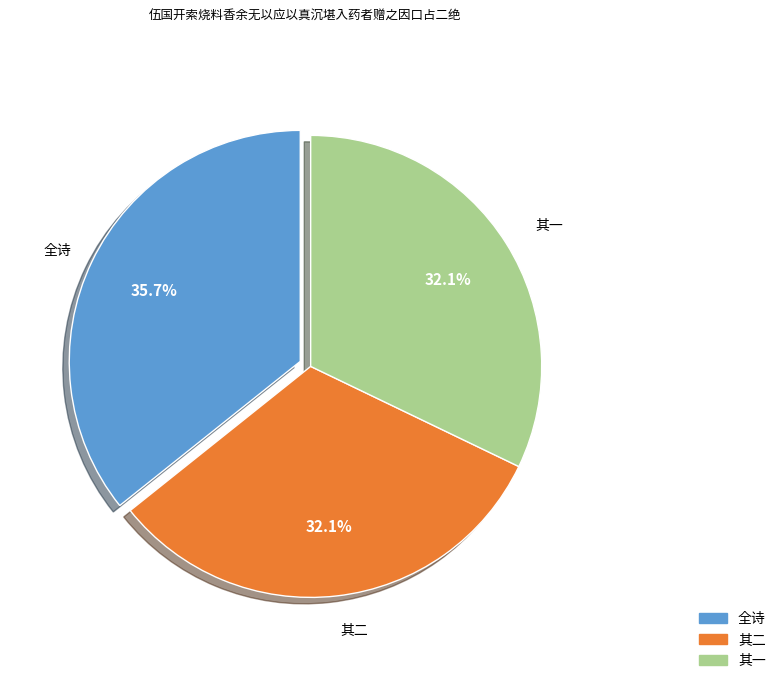

Is 其二 the majority of the pie?

No